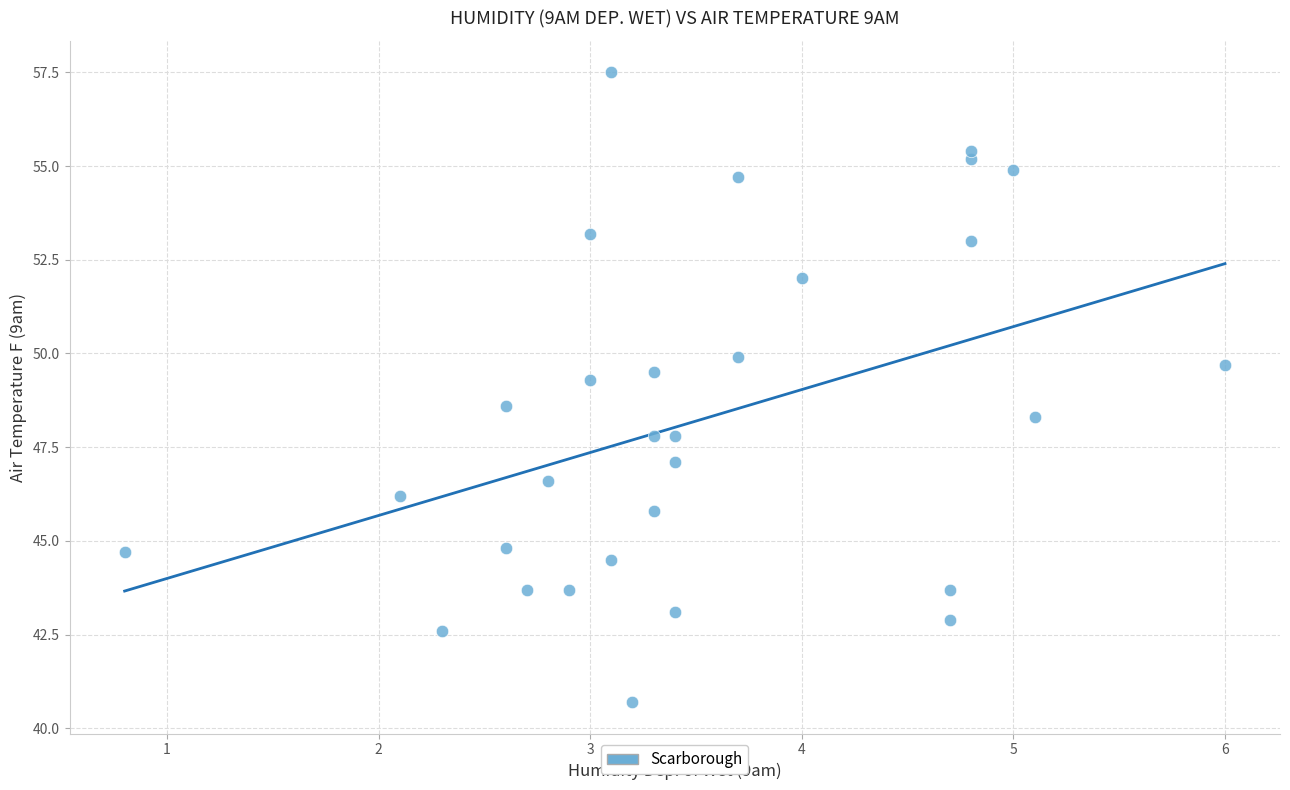

What is the range of Y values (max minus min)?

16.8